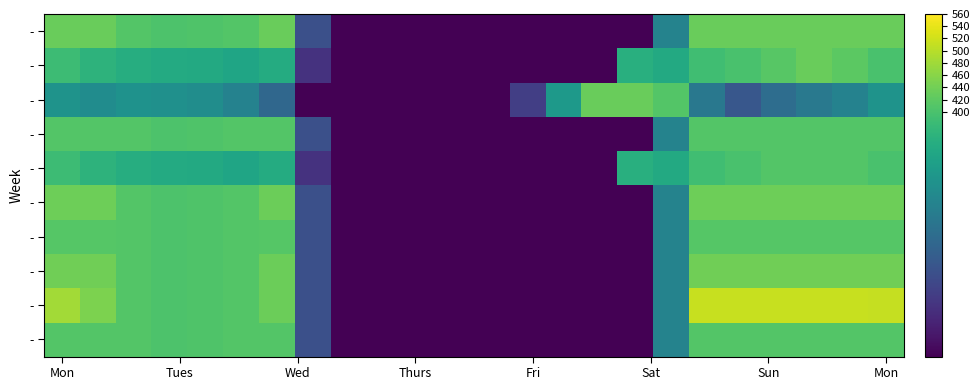

How many data points does each series have?

24